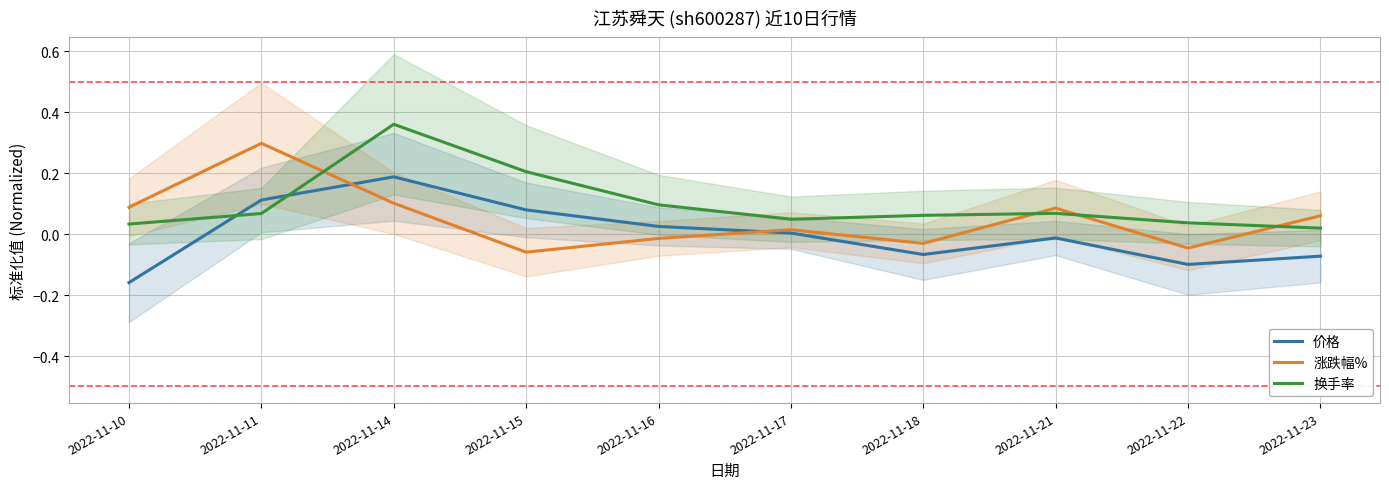

Reading left to right, list all the values displayed in this chart.

价格: 2022-11-10=-0.2	2022-11-11=0.1	2022-11-14=0.2	2022-11-15=0.1	2022-11-16=0.0	2022-11-17=0.0	2022-11-18=-0.1	2022-11-21=-0.0	2022-11-22=-0.1	2022-11-23=-0.1
涨跌幅%: 2022-11-10=0.1	2022-11-11=0.3	2022-11-14=0.1	2022-11-15=-0.1	2022-11-16=-0.0	2022-11-17=0.0	2022-11-18=-0.0	2022-11-21=0.1	2022-11-22=-0.0	2022-11-23=0.1
换手率: 2022-11-10=0.0	2022-11-11=0.1	2022-11-14=0.4	2022-11-15=0.2	2022-11-16=0.1	2022-11-17=0.0	2022-11-18=0.1	2022-11-21=0.1	2022-11-22=0.0	2022-11-23=0.0